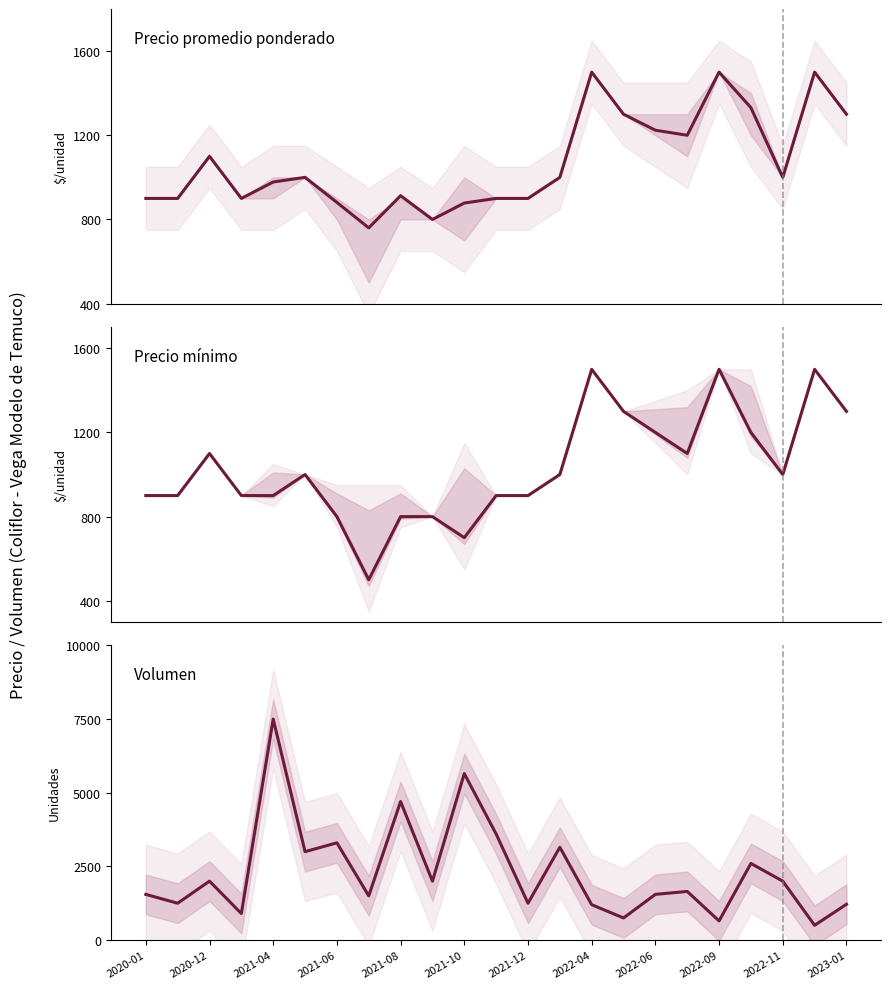

What is the average value of the Volumen series?

2325